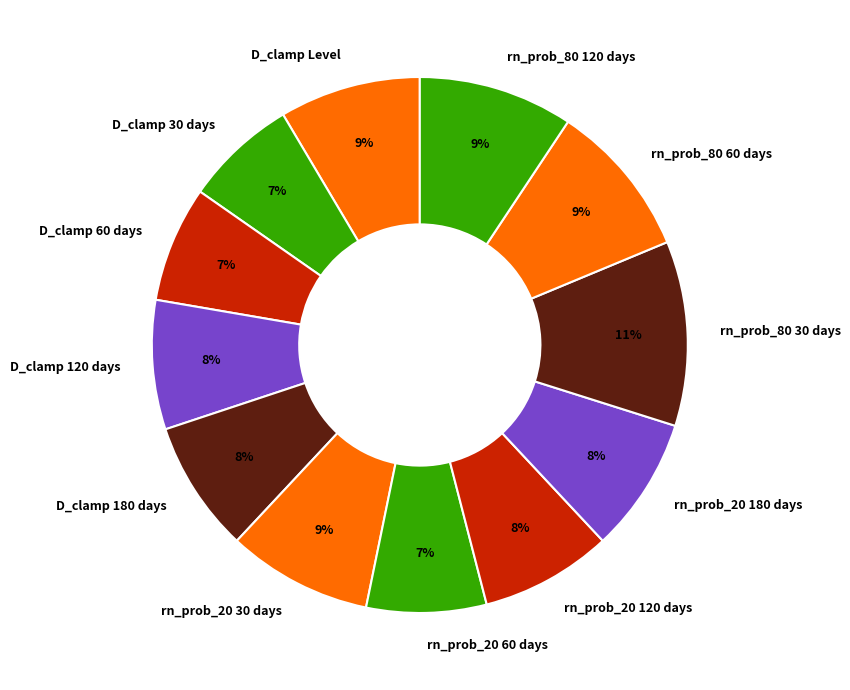

Does rn_prob_80 30 days represent more than half of the total?

No